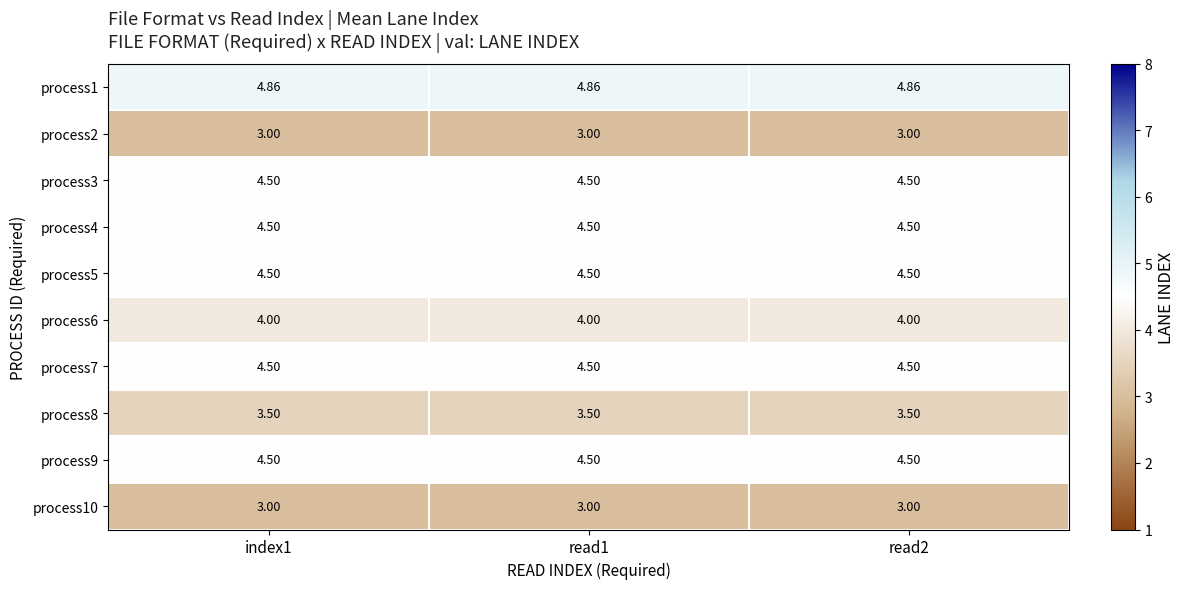

How many data points does each series have?

3